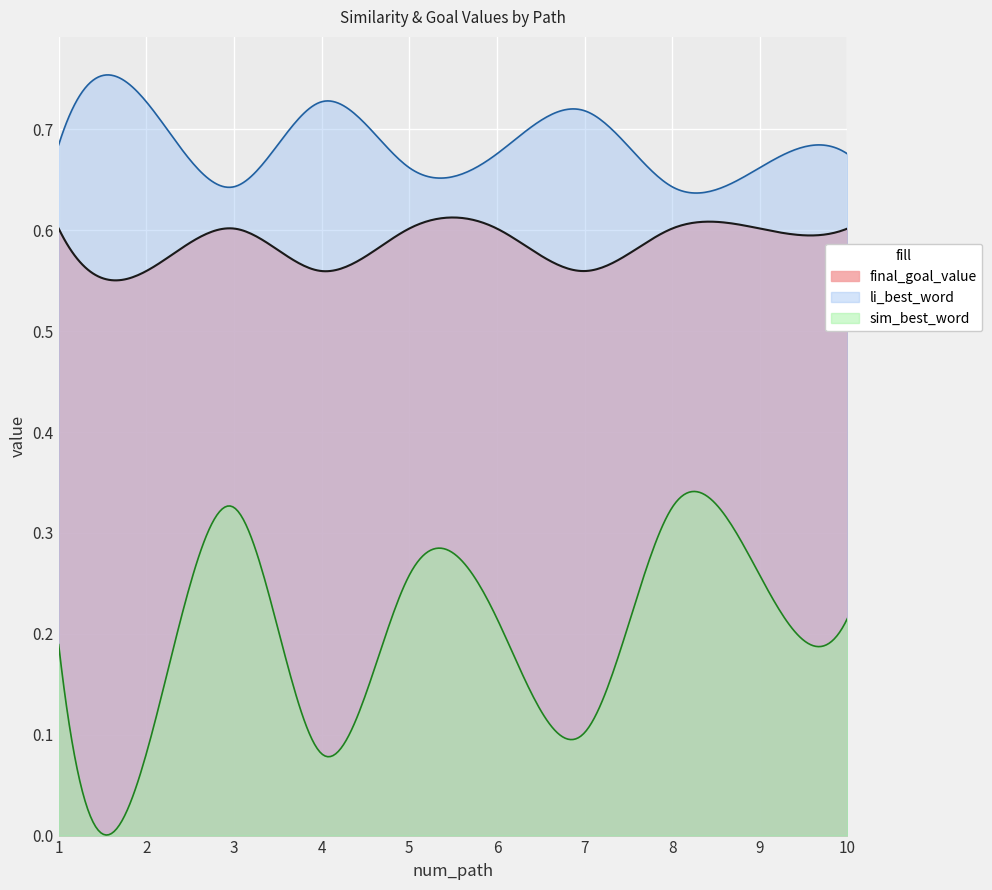

Rank the series by their average value, from highest to lowest.

li_best_word, final_goal_value, sim_best_word